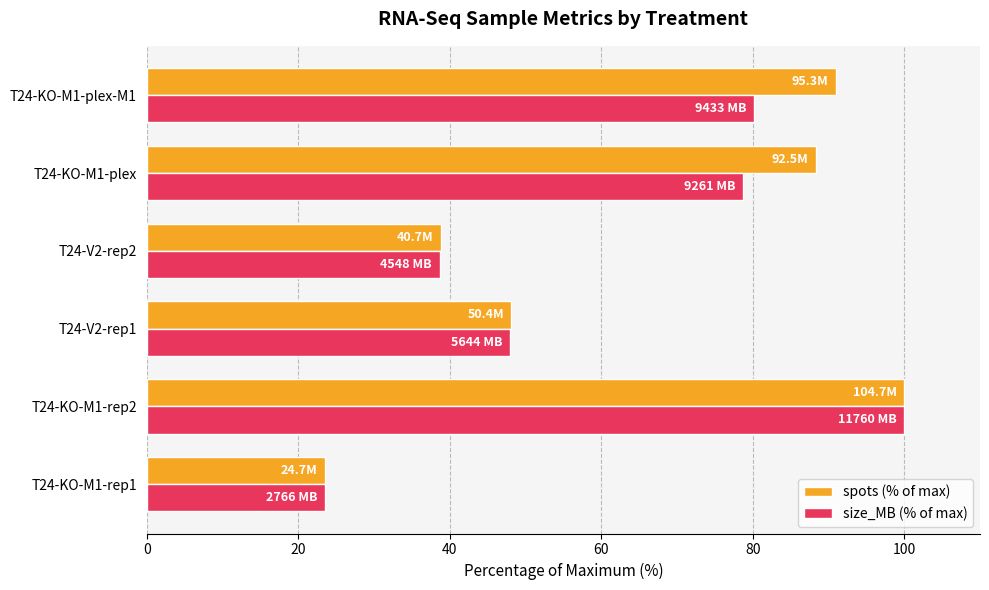

How many values in the size_MB (% of max) series exceed 78?

3